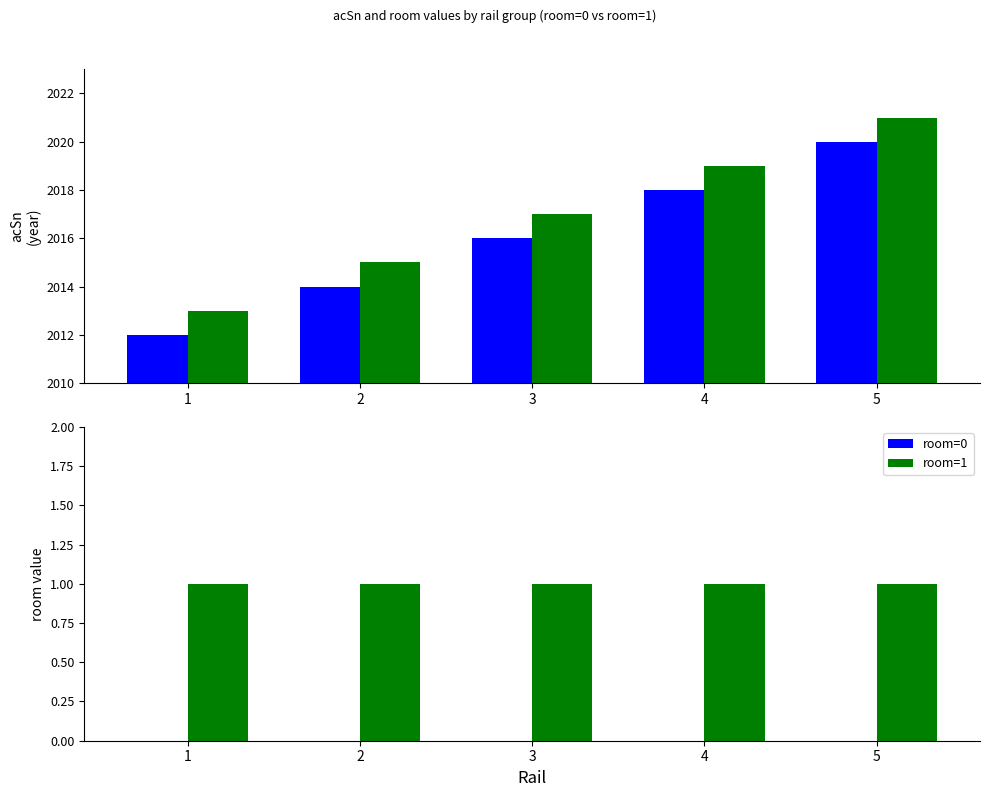

Which series has the largest range (max minus min)?

room=0